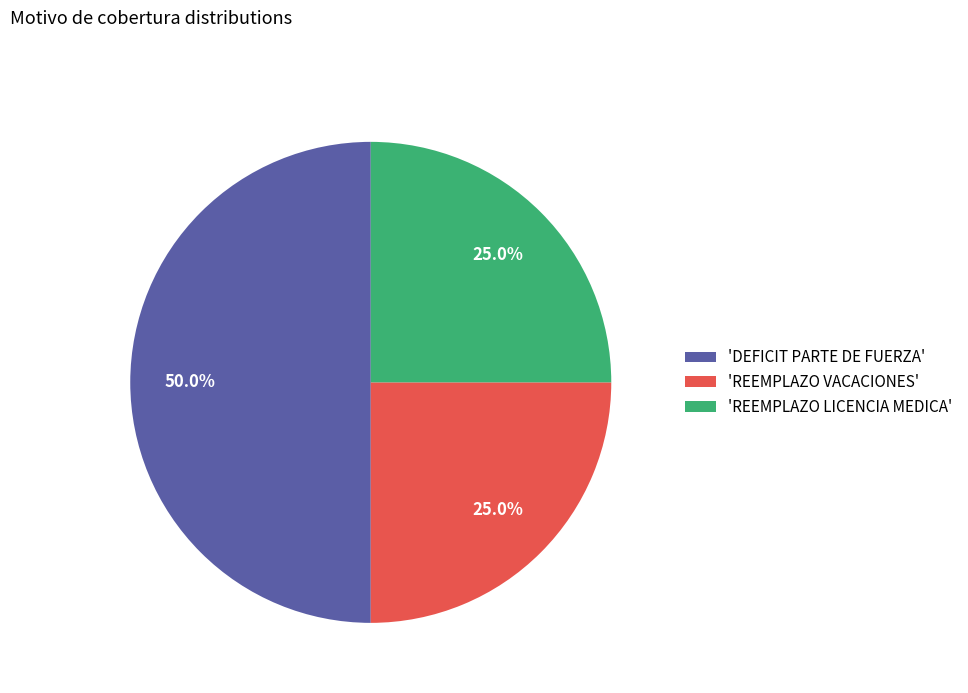

Which has a higher value, 'REEMPLAZO VACACIONES' or 'DEFICIT PARTE DE FUERZA'?

'DEFICIT PARTE DE FUERZA'